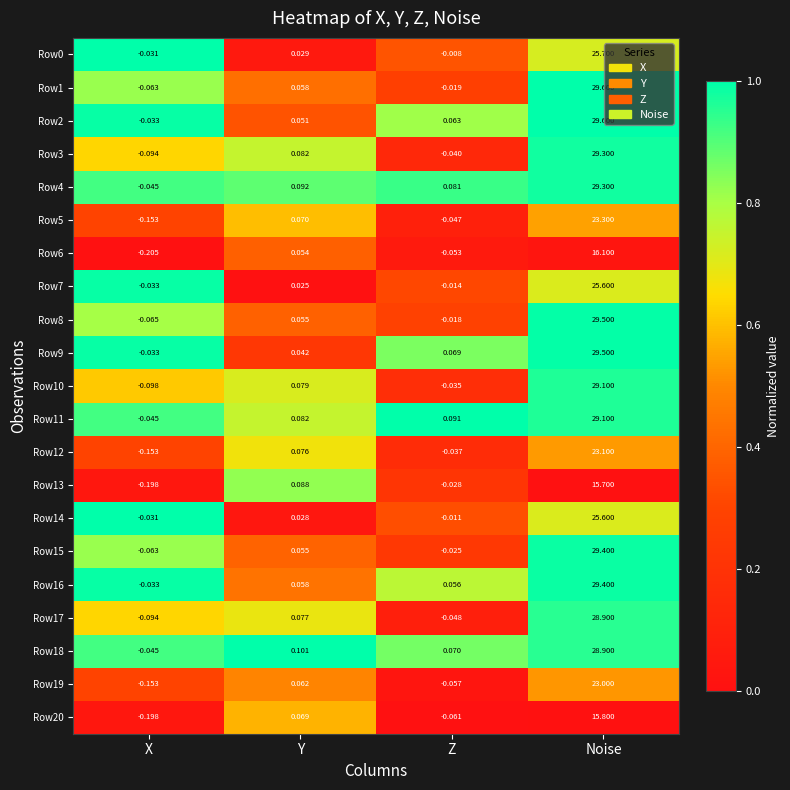

List the labels in order of Row2 value, largest first.

Noise, Z, Y, X